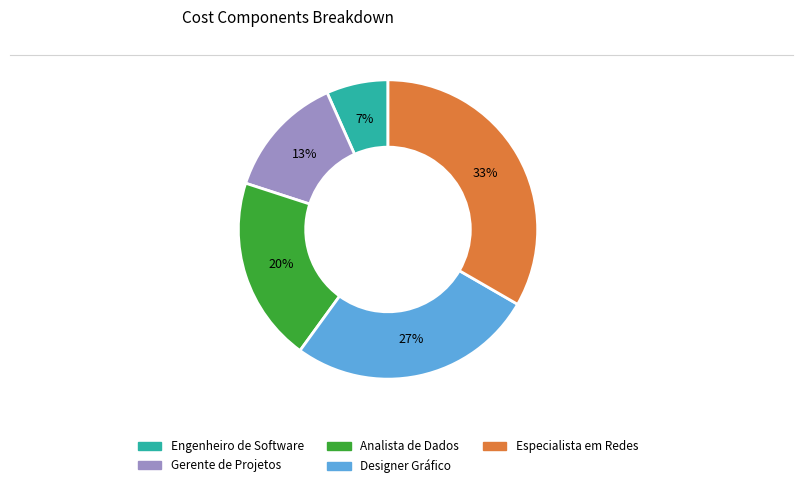

To the nearest percent, what is the combined percentage of Analista de Dados and Gerente de Projetos?

33%